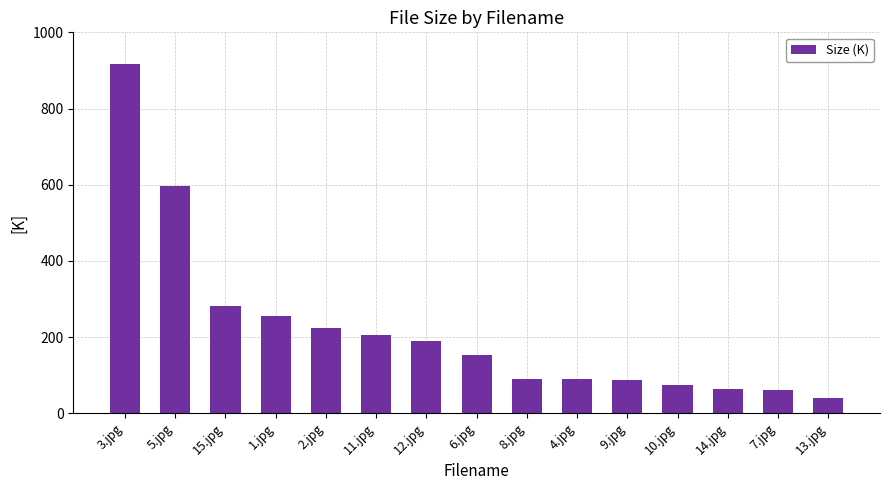

What is the ratio of the value at 14.jpg to the value at 13.jpg?

1.6